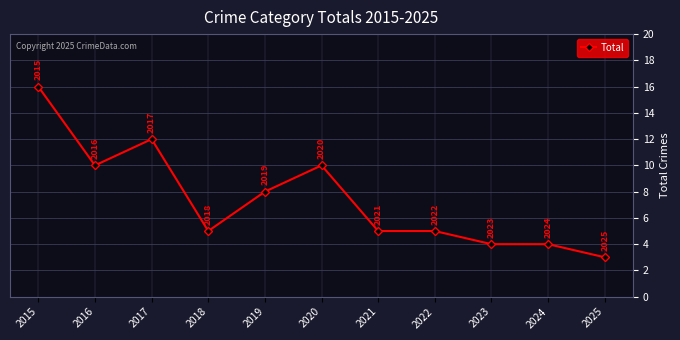

What is the value of the 7th point from the left?

5